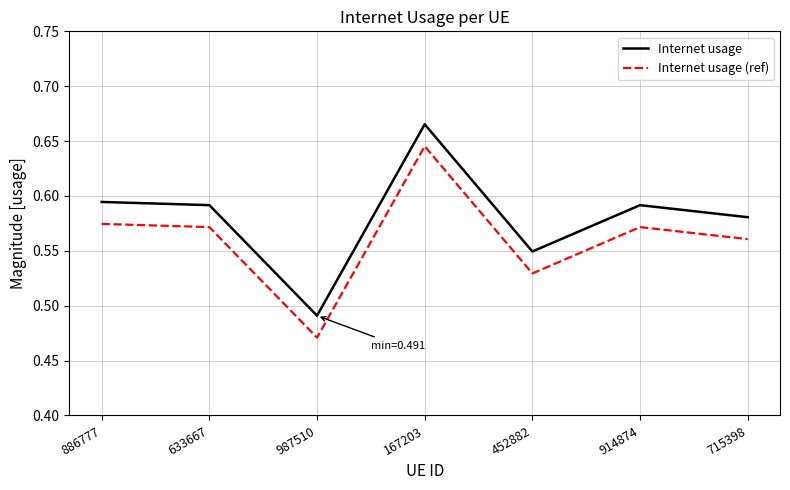

True or false: Internet usage (ref) and Internet usage cross at least once.

False